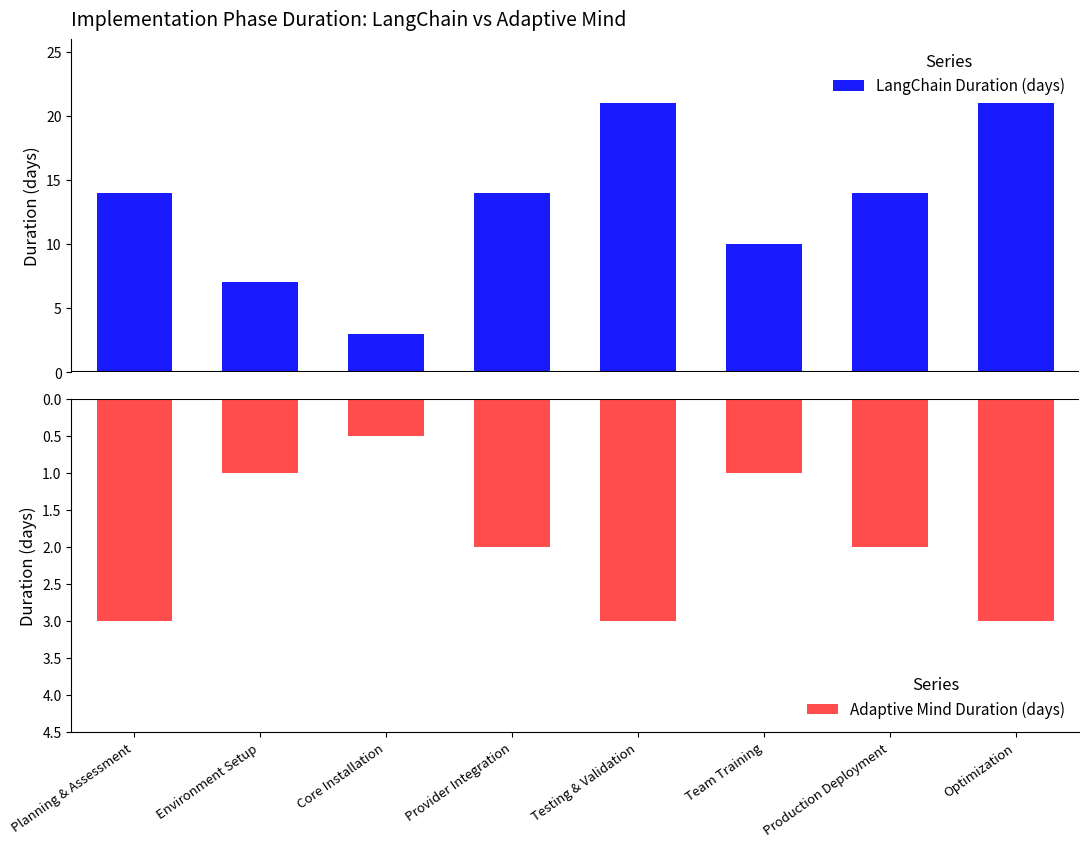

What is the sum of all Adaptive Mind Duration (days) values?

-15.5